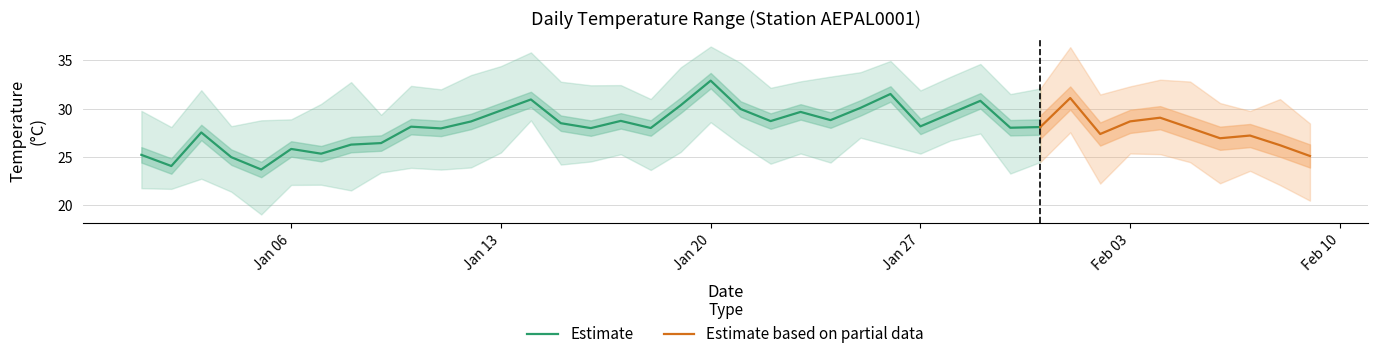

What is the maximum value for tmin?

28.8